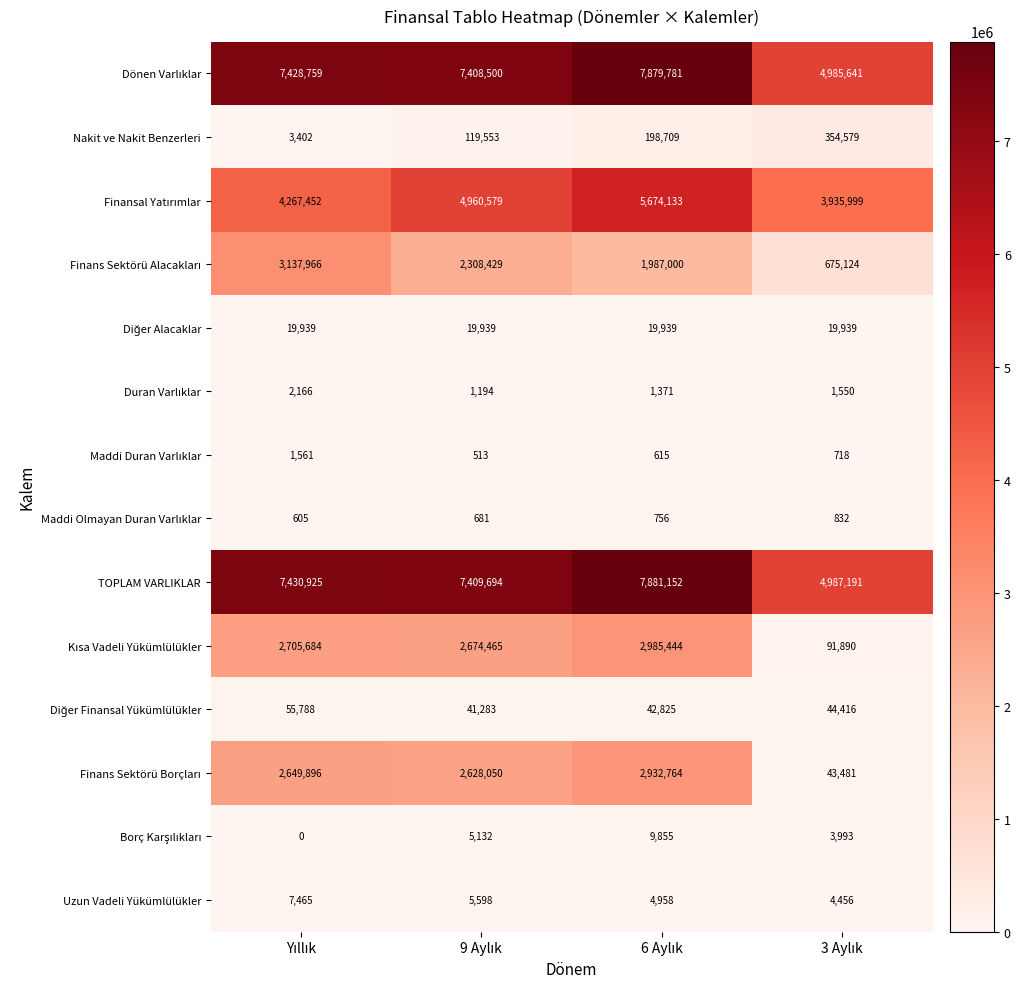

At how many categories does at least one series exceed 5412850?

3